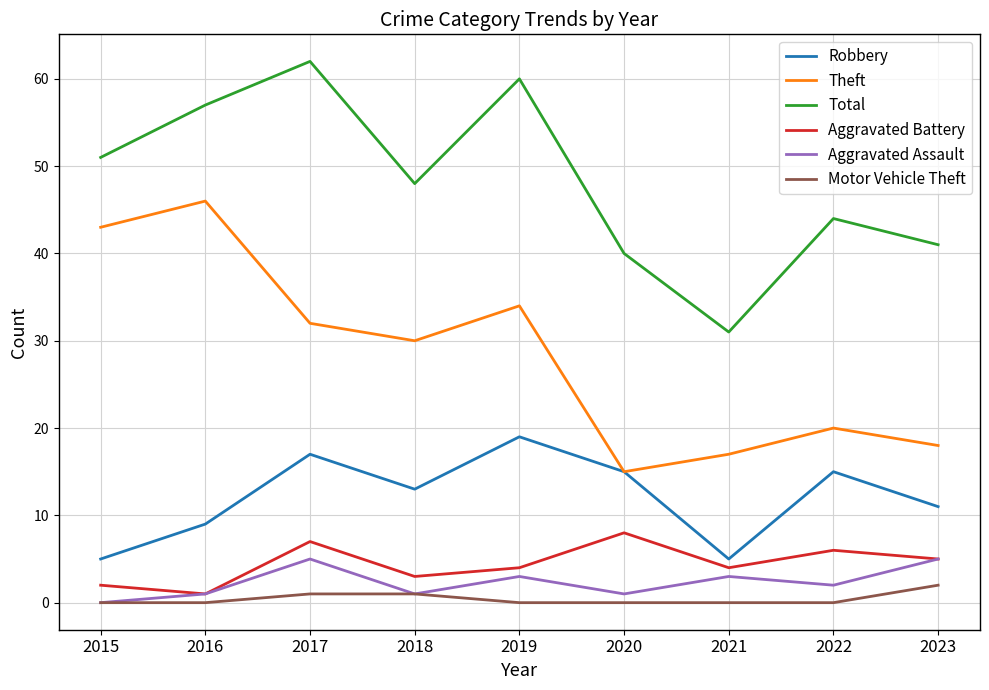

What is the greatest value displayed?

62